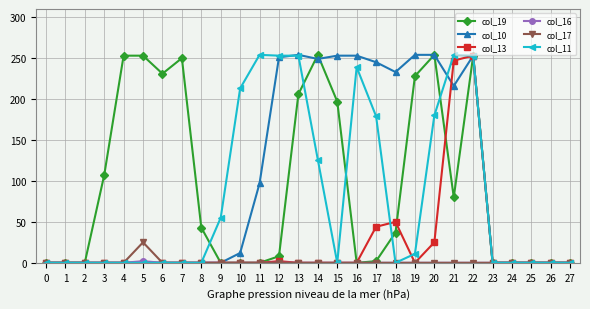

How many data points in col_19 are less than 37?

14